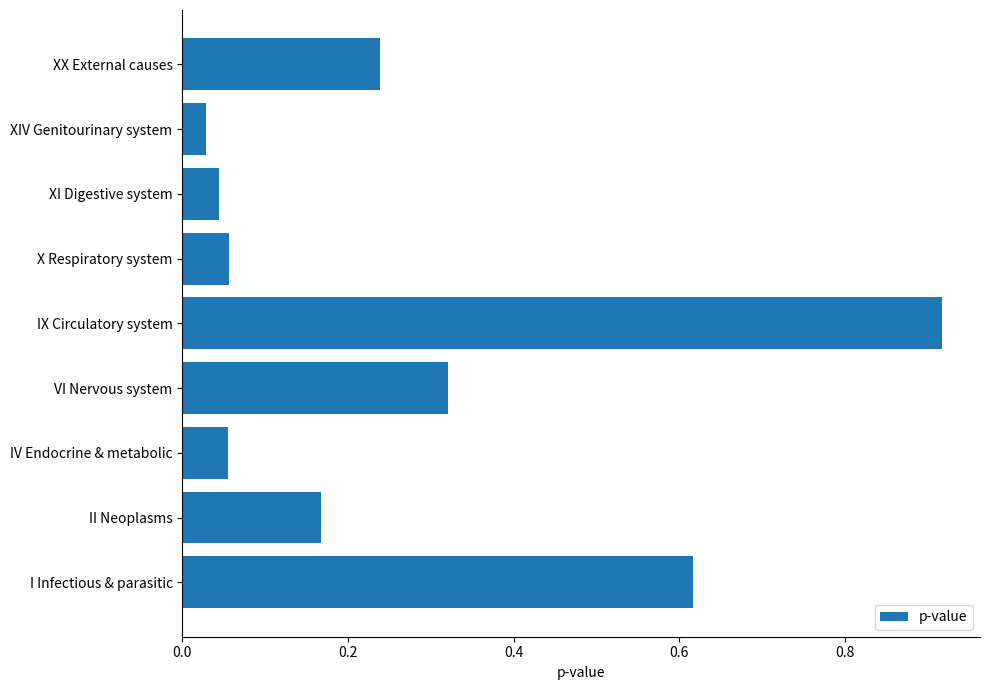

What is the sum of the values at IX Circulatory system and X Respiratory system?

1.0